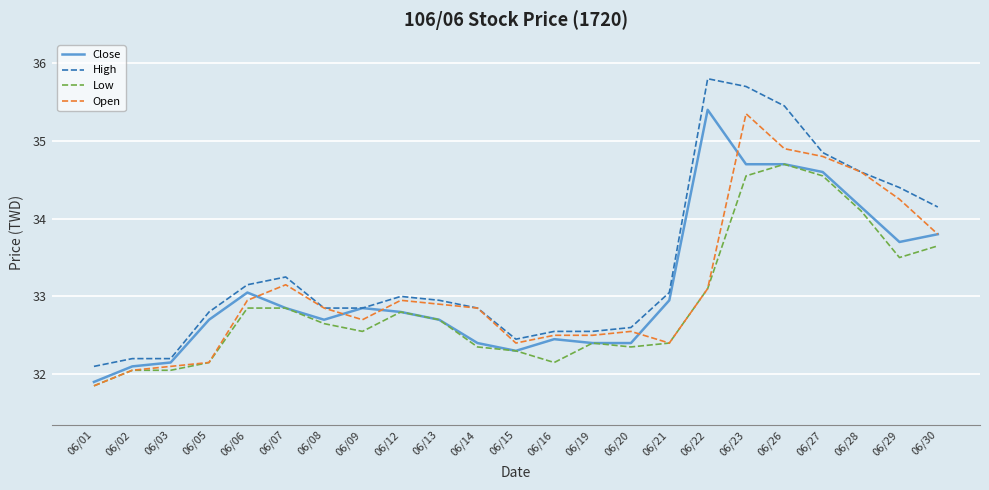

Which category has the lowest value in the High series?

06/01